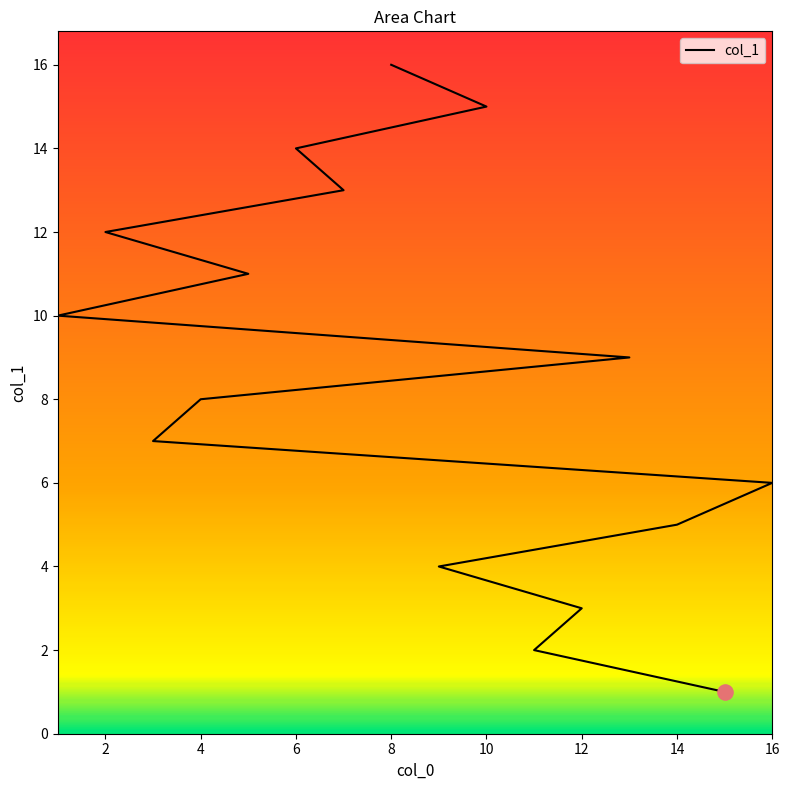

Approximately how many times larger is the value at 10 compared to 13?

1.7